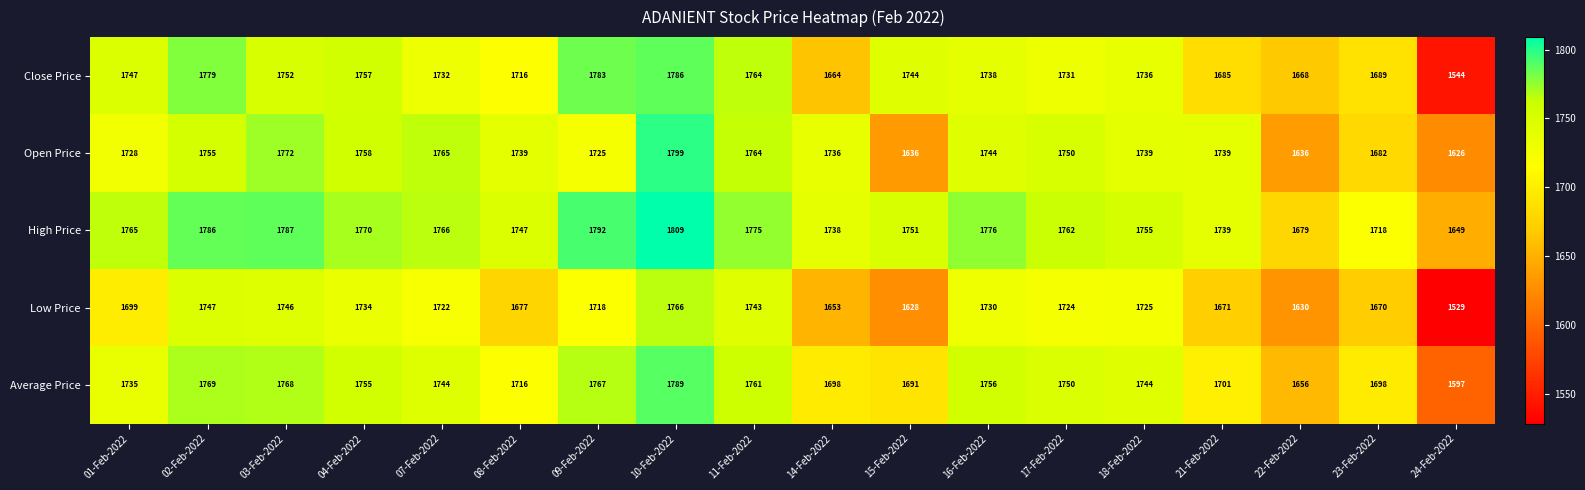

Which series has the largest total across all categories?

High Price